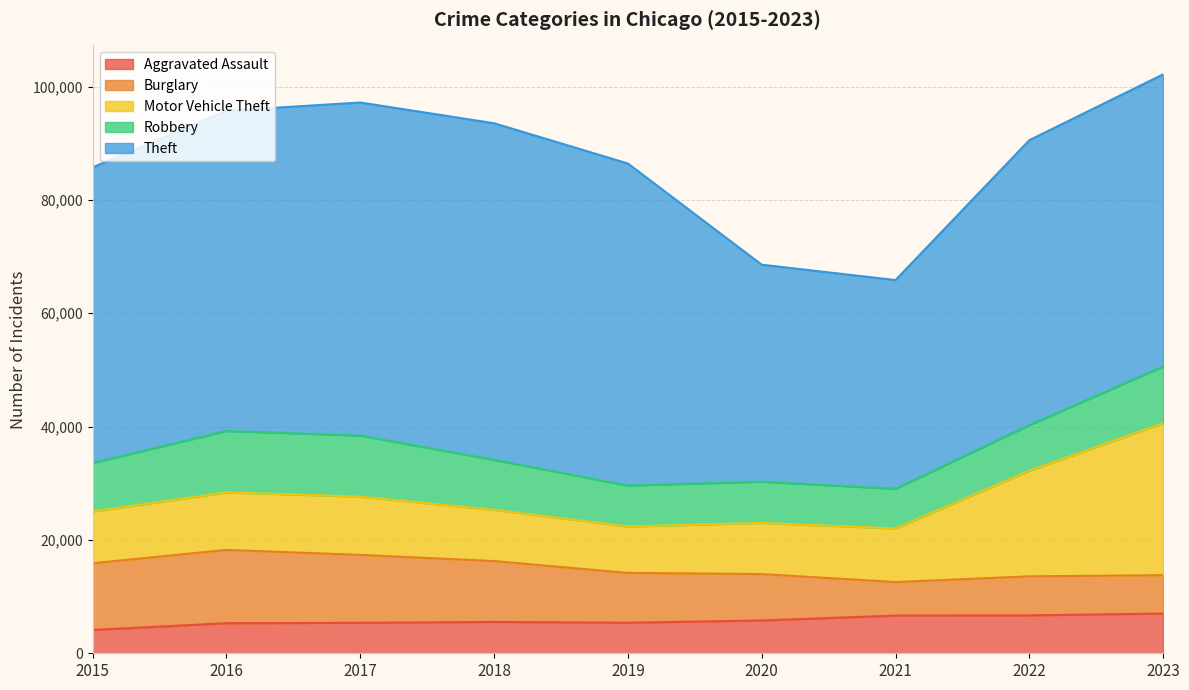

What is the difference between the Motor Vehicle Theft values at 2021 and 2018?

428